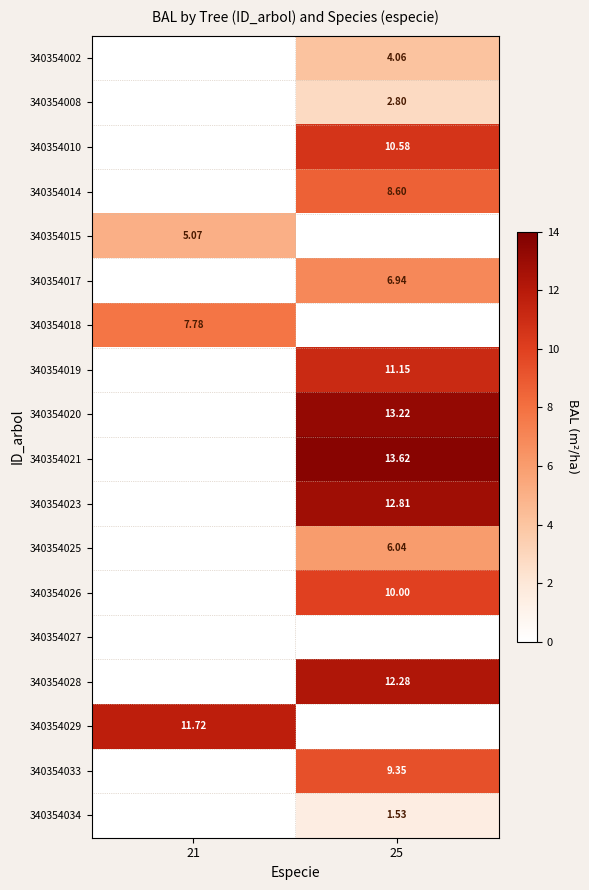

Is the value of 340354019 at 25 greater than the value of 340354033 at 25?

Yes